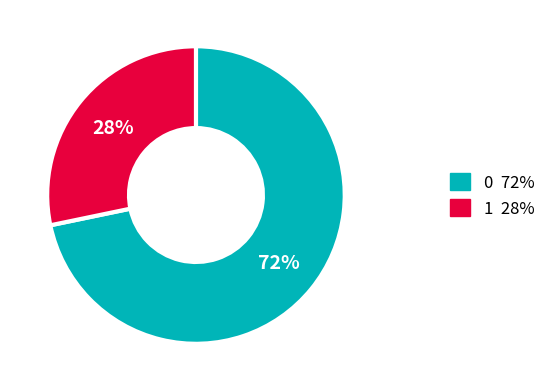

To the nearest percent, what portion does 1 represent?

28%